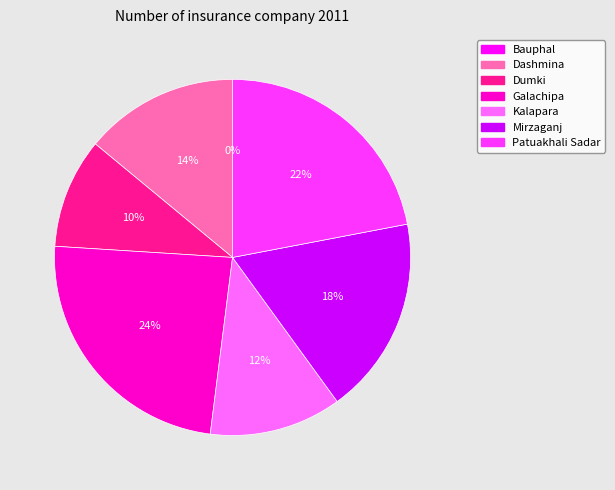

To the nearest percent, what is the difference between the largest and smallest slice percentages?

24%